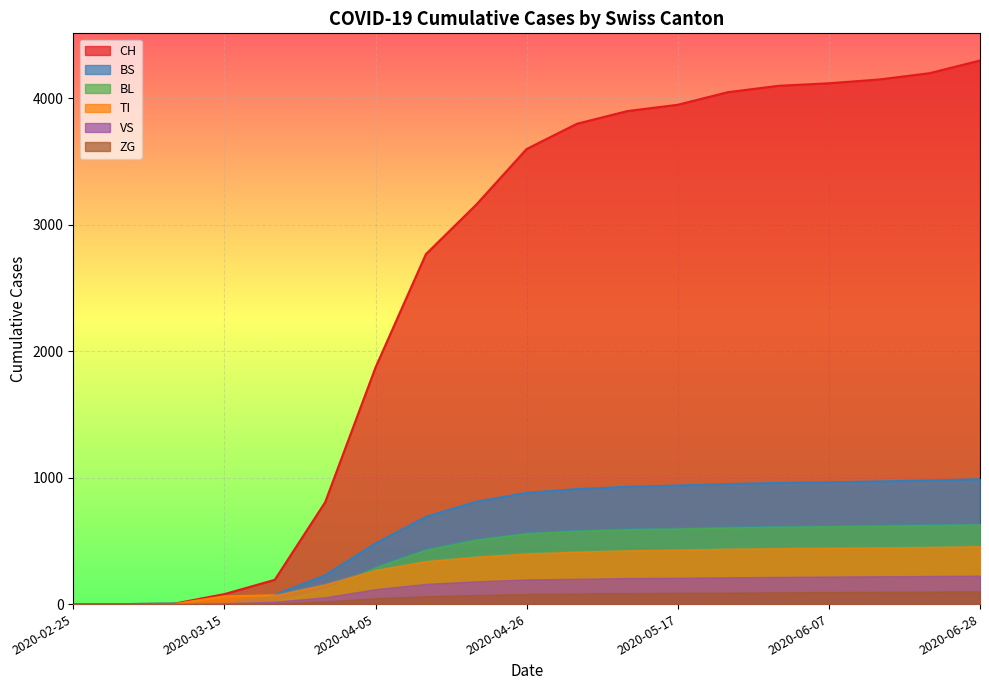

What value does the BL series have at 2020-06-28, to the nearest 100?

600